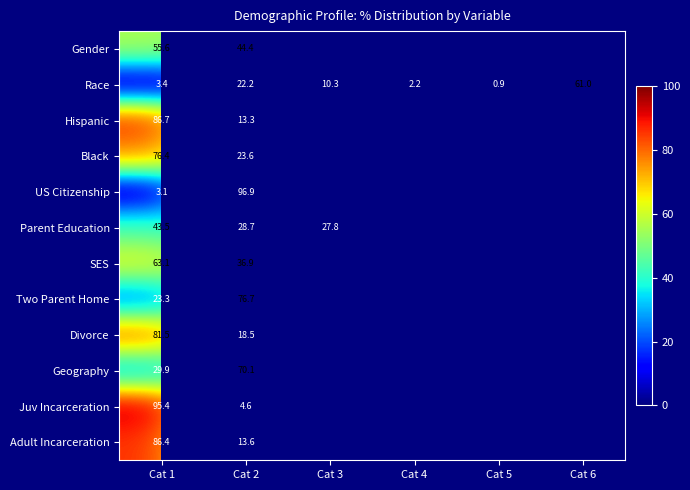

What is the difference between the highest and lowest values at Cat 2?

92.3